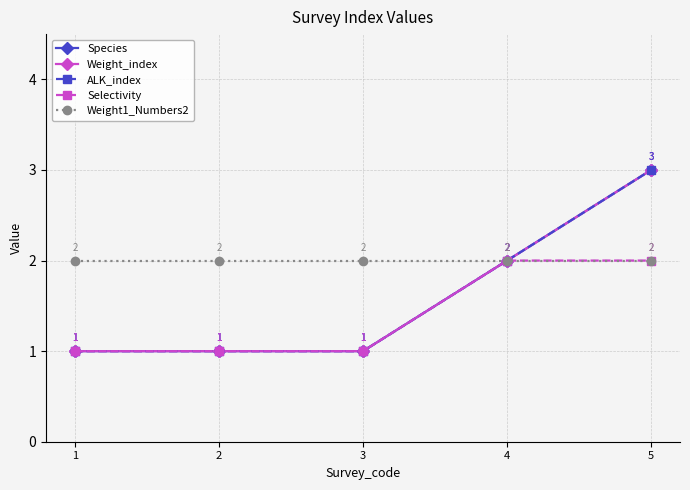

Does the chart have visible grid lines?

Yes